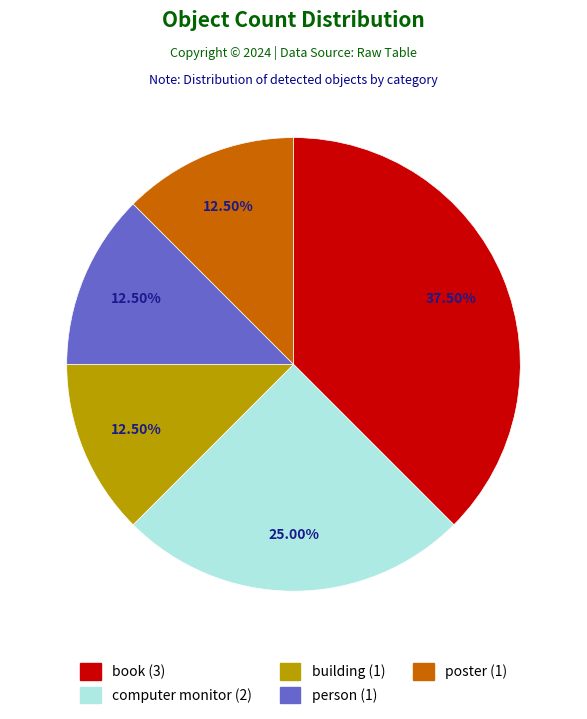

To the nearest percent, what portion does computer monitor represent?

25%